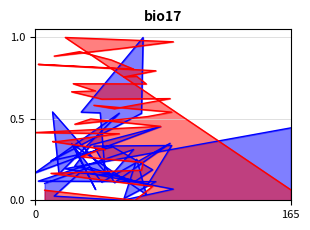

How many values in v:0 are above zero?

39